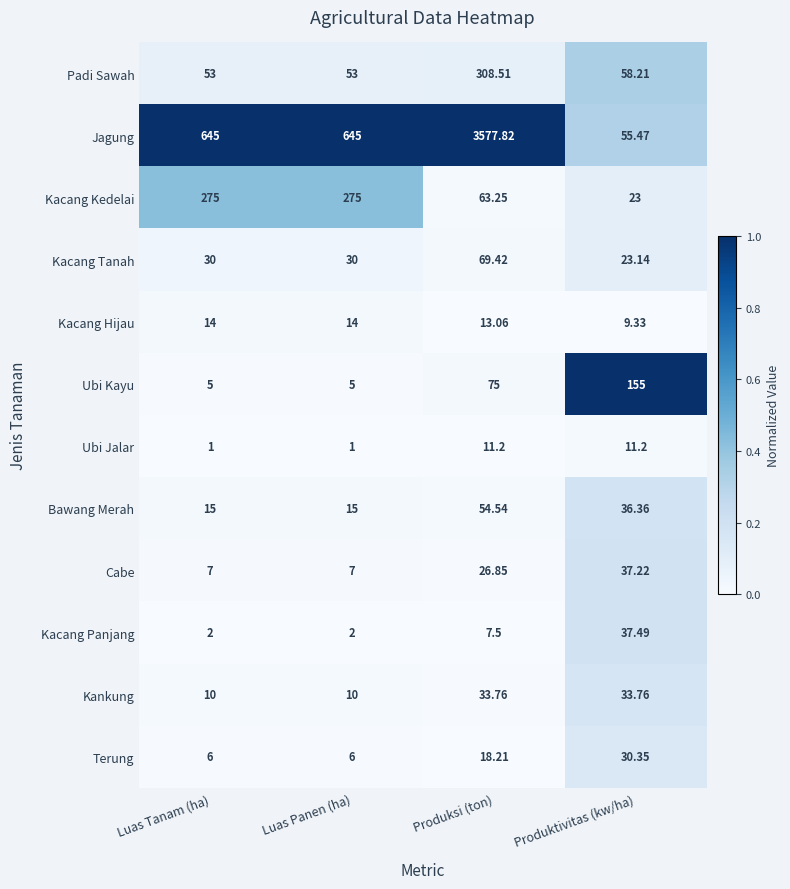

At which category is the sum across all series the highest?

Produksi (ton)